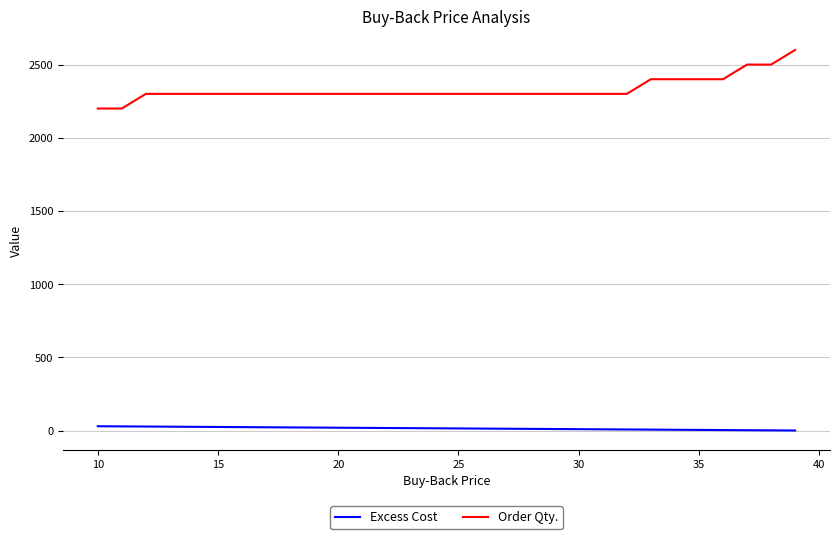

Is this an area chart (filled region under the line)?

No